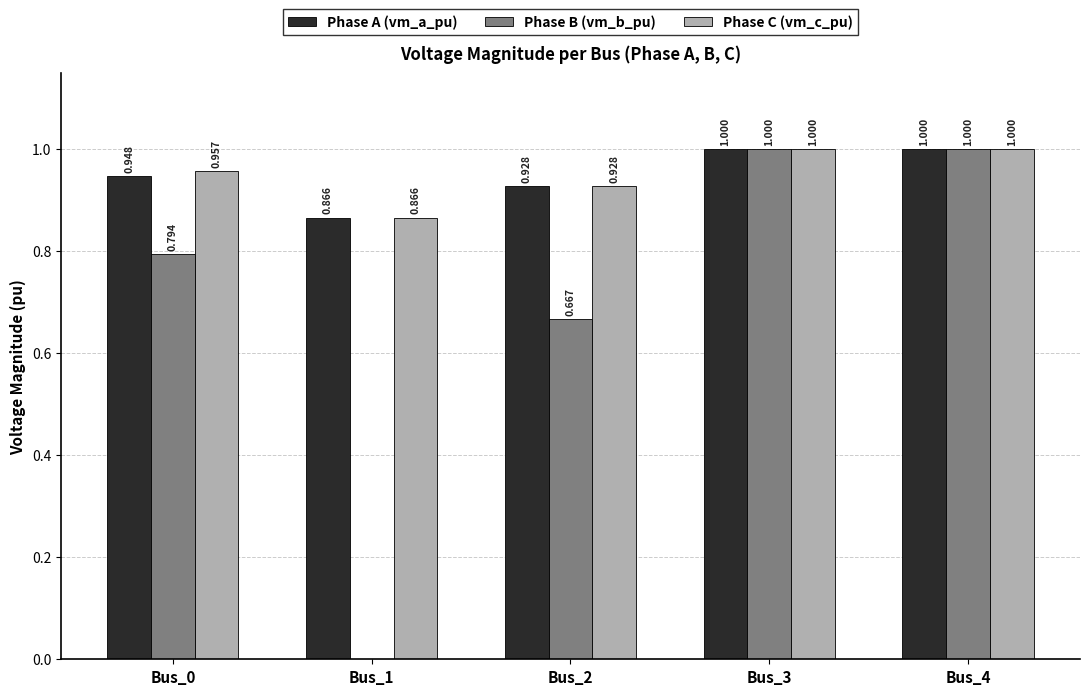

Which series changed the most between Bus_0 and Bus_1?

Phase B (vm_b_pu)